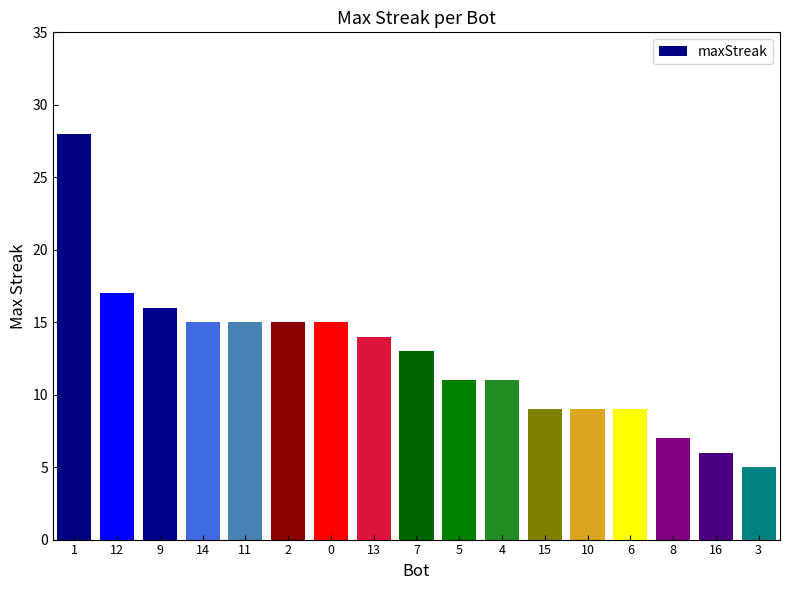

Reading left to right, transcribe all the data shown in this chart.

1=28	12=17	9=16	14=15	11=15	2=15	0=15	13=14	7=13	5=11	4=11	15=9	10=9	6=9	8=7	16=6	3=5